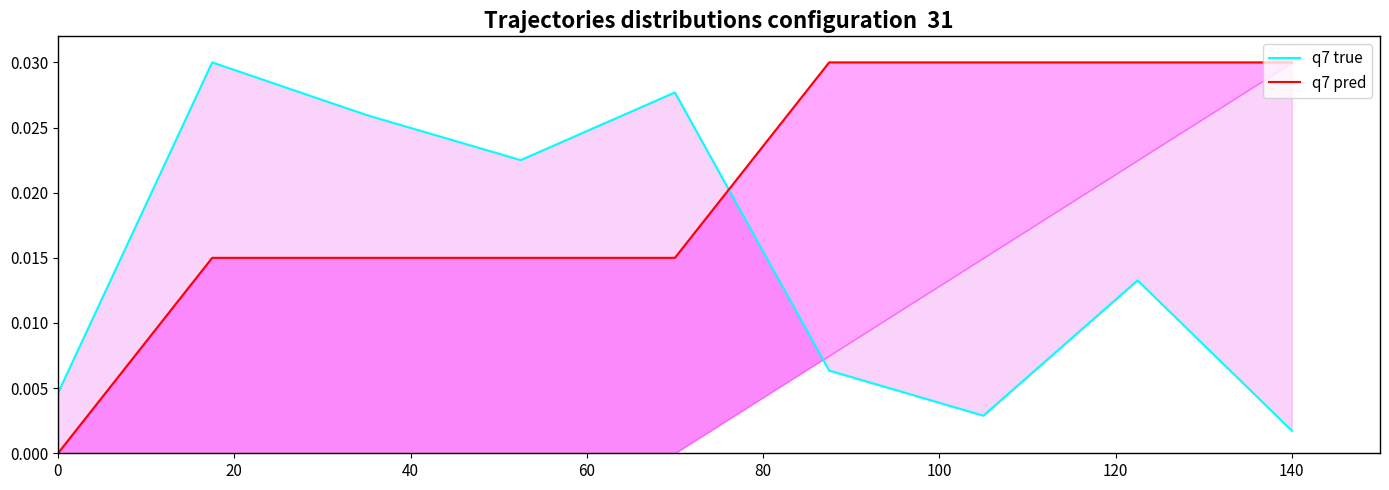

How many intersections are there between q7 pred and q7 true?

1